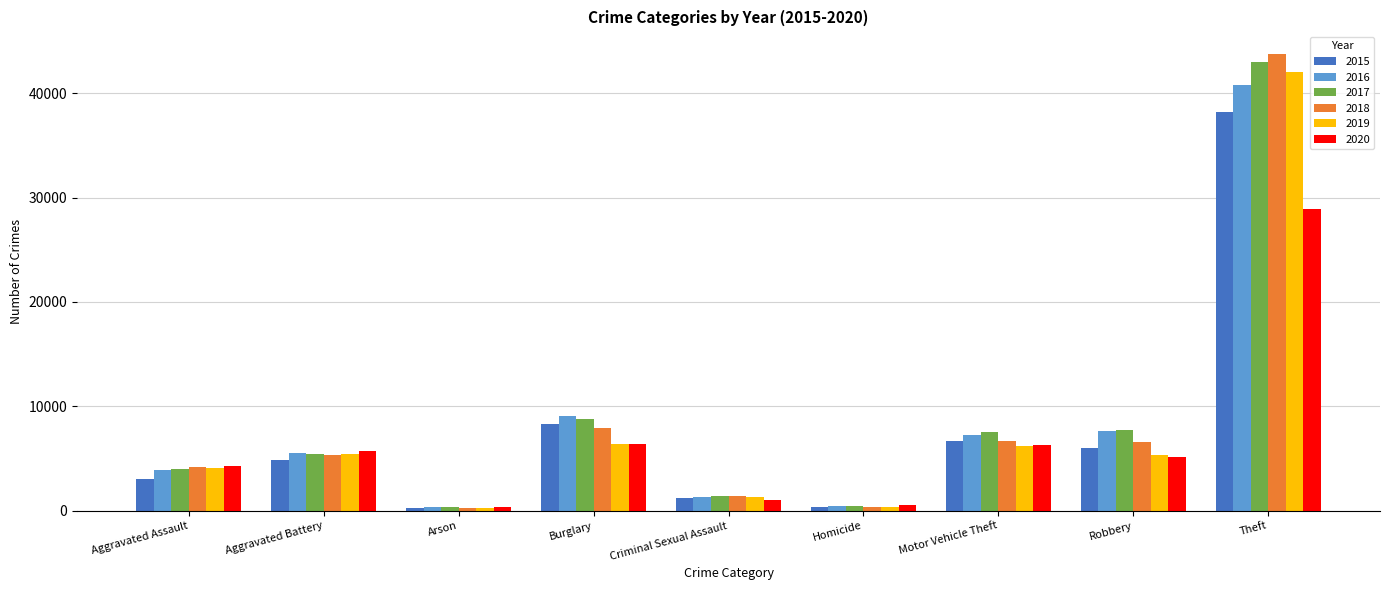

What is the average value of the 2015 series?

7662